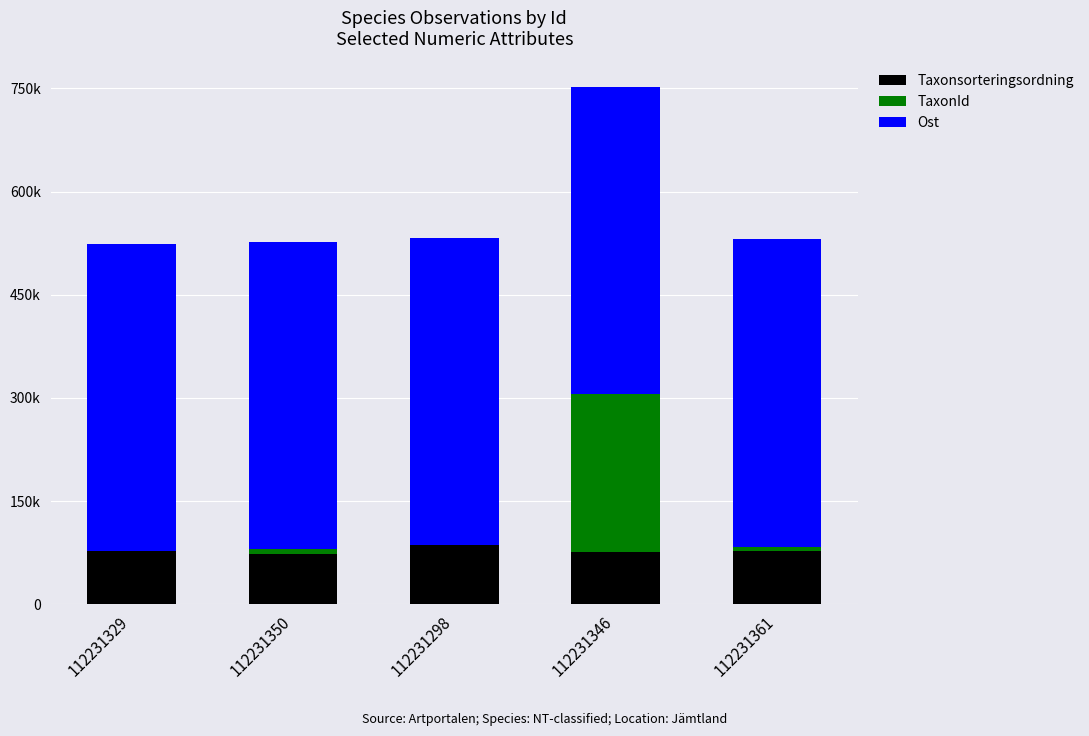

What are all the series names shown in the legend?

Taxonsorteringsordning, TaxonId, Ost